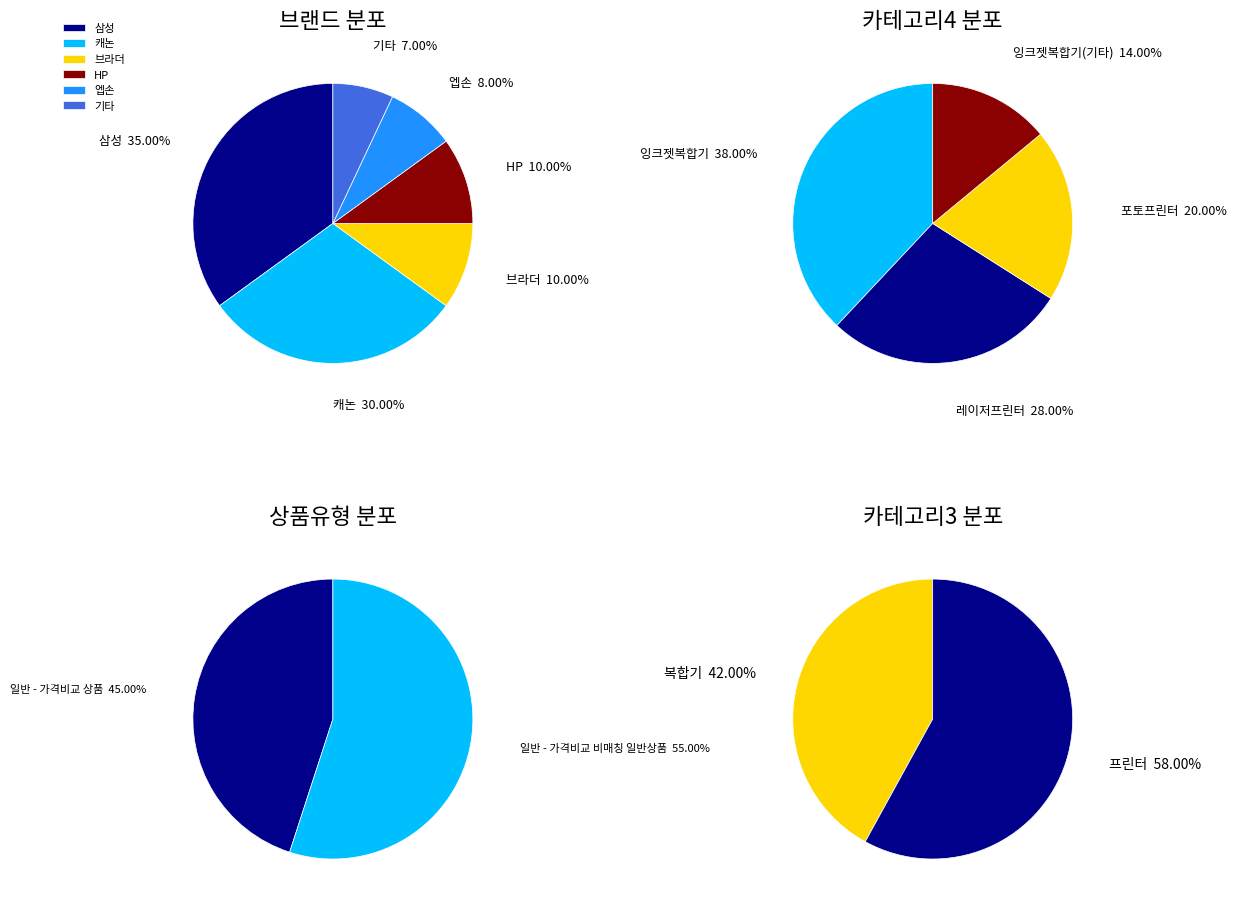

What percentage is NOT represented by 일반 - 가격비교 비매칭 일반상품?

45.0%